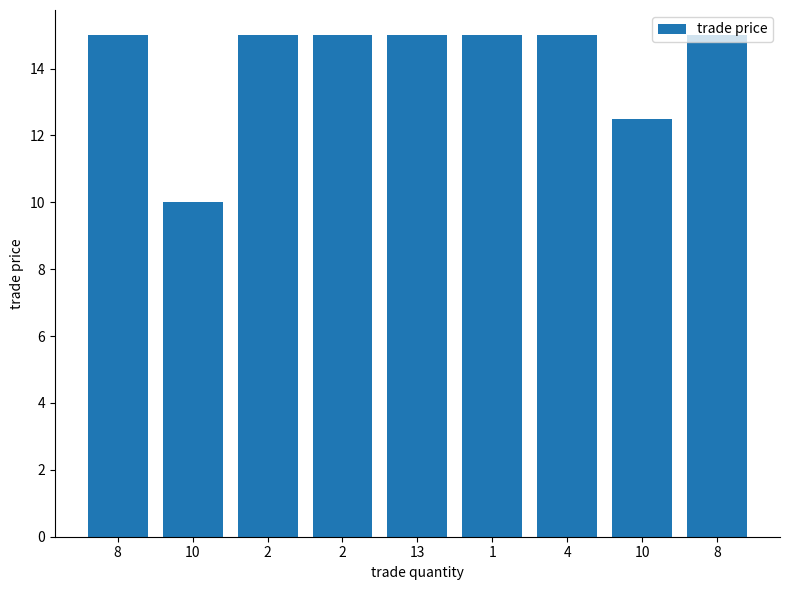

List the labels in order of value, largest first.

8, 2, 2, 13, 1, 4, 8, 10, 10